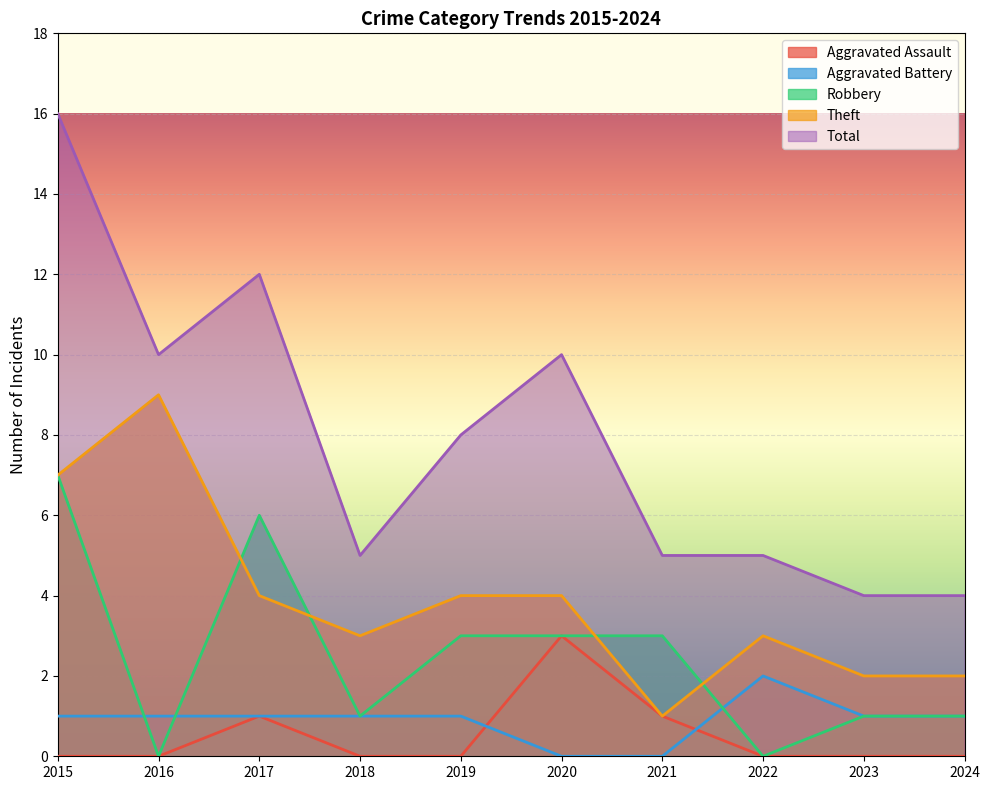

What is the difference between the second highest and minimum values in the Aggravated Assault series?

1